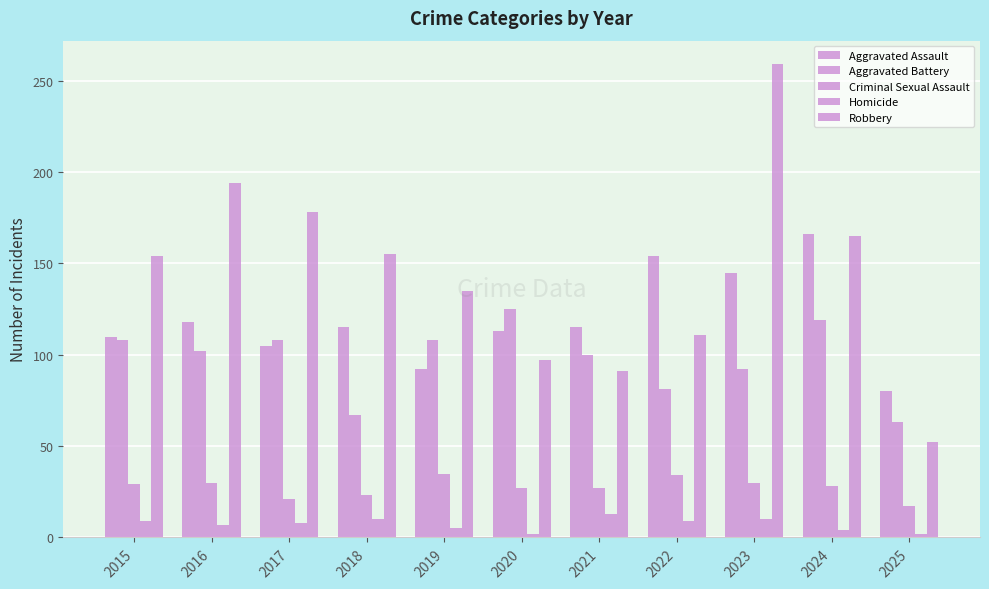

Rank the categories by Homicide value from highest to lowest.

2021, 2018, 2023, 2015, 2022, 2017, 2016, 2019, 2024, 2020, 2025